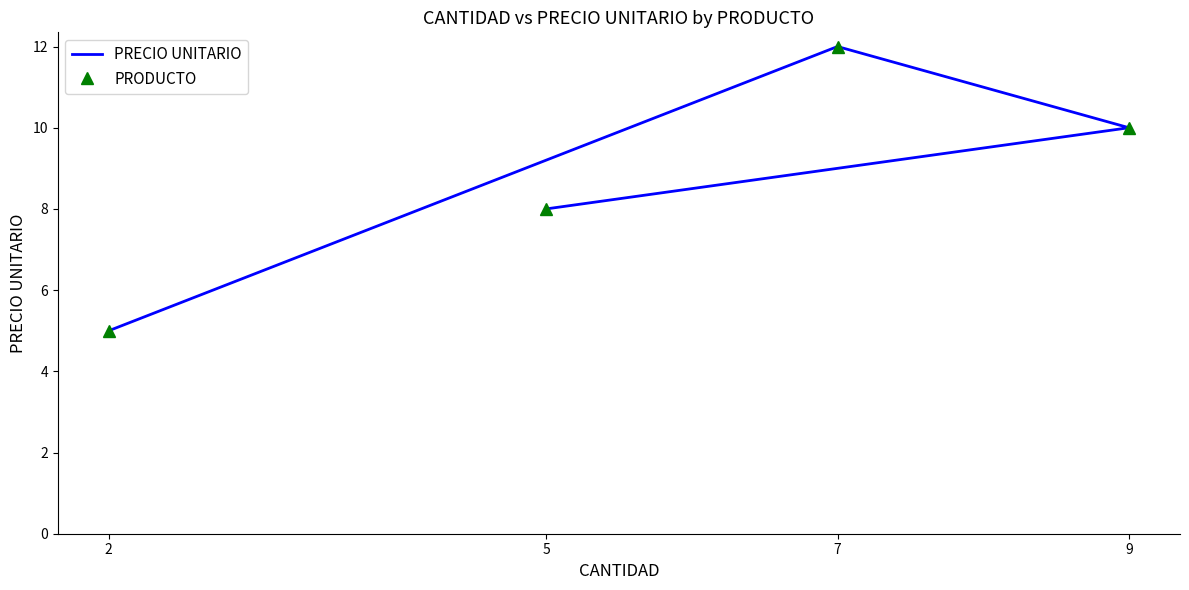

How many data points in PRODUCTO are less than 10?

2